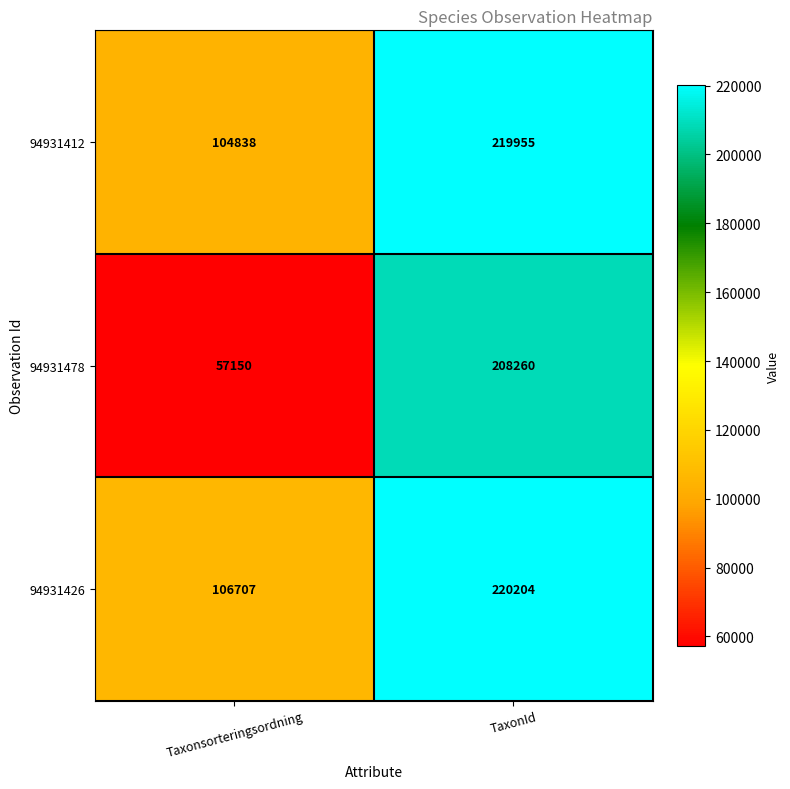

What is the average value of the 94931478 series?

132705